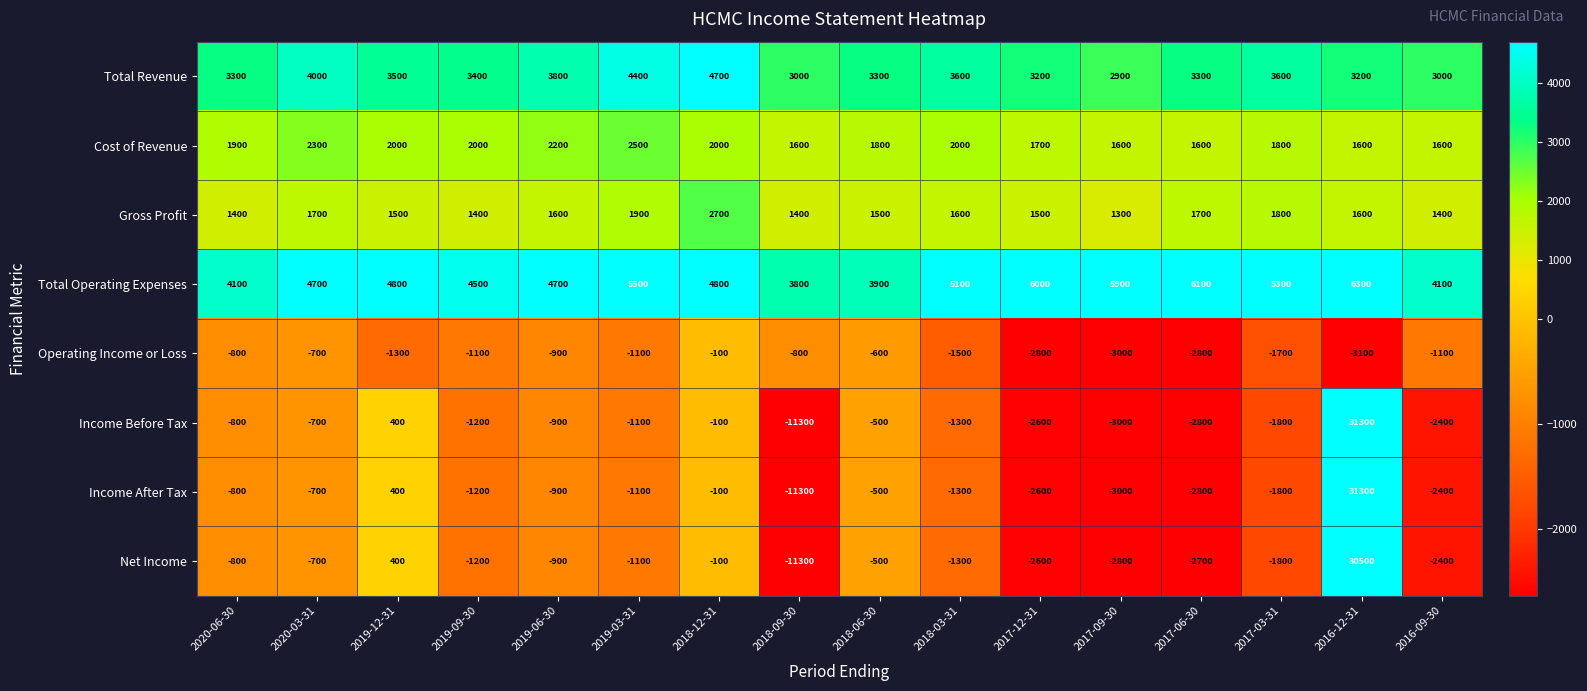

What is the difference between the second highest and minimum values in the Income Before Tax series?

11700